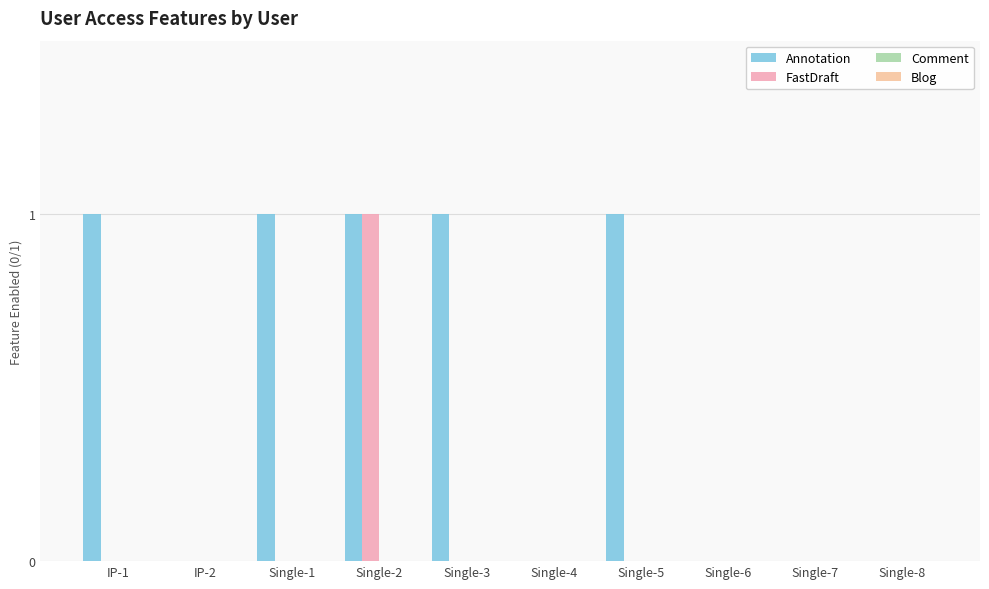

Are the bars grouped side by side (vs. stacked)?

Yes